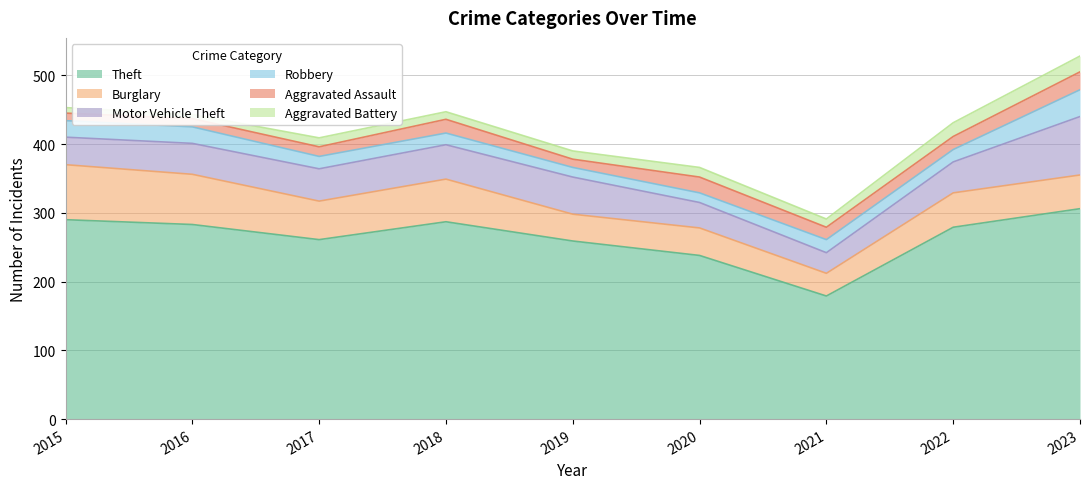

The value of Aggravated Battery at 2021 is 12. True or false?

True